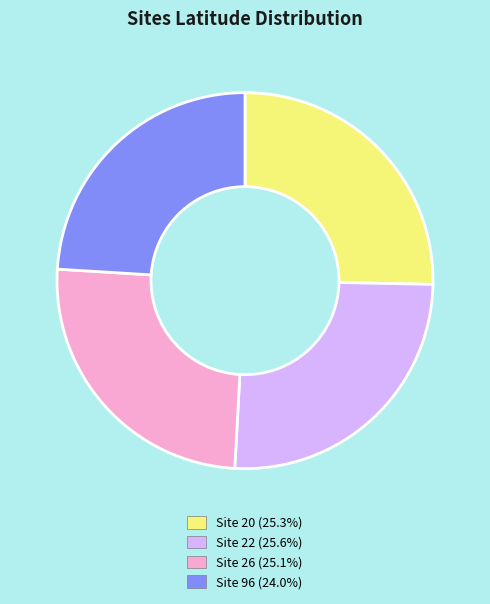

Combined, do Site 20 (25.3%) and Site 22 (25.6%) account for over 50%?

Yes